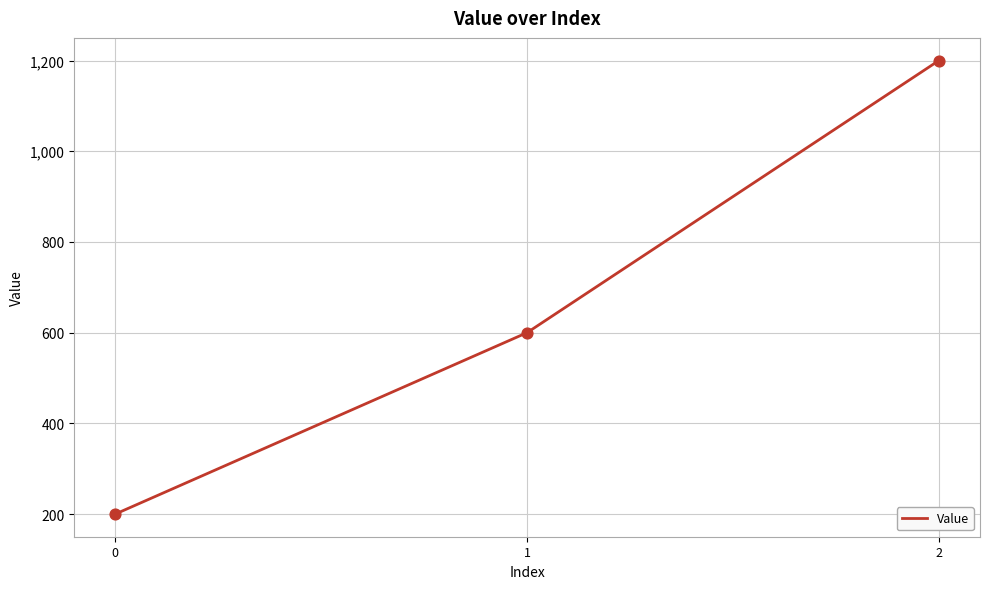

What is the change in value from 0 to 2?

+1000